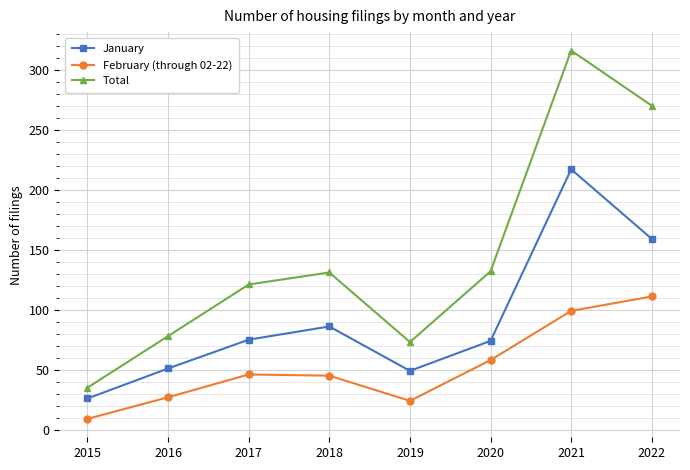

Which series has the widest spread of values?

Total